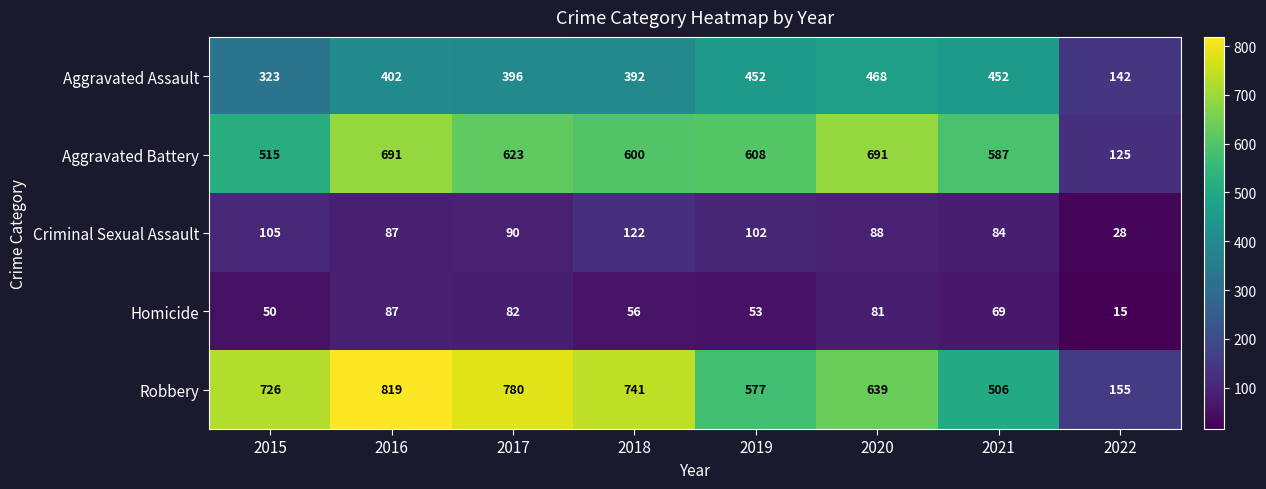

Which series has the largest range (max minus min)?

Robbery